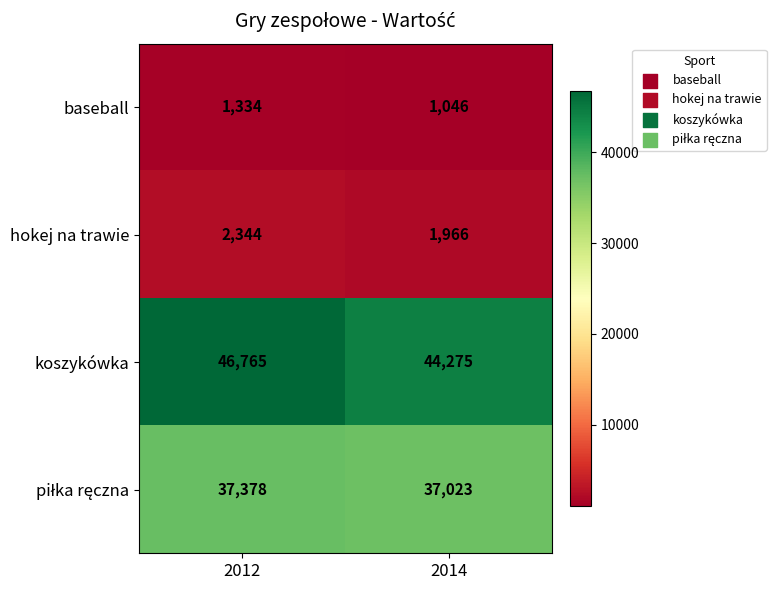

What is the average value of the hokej na trawie series?

2155